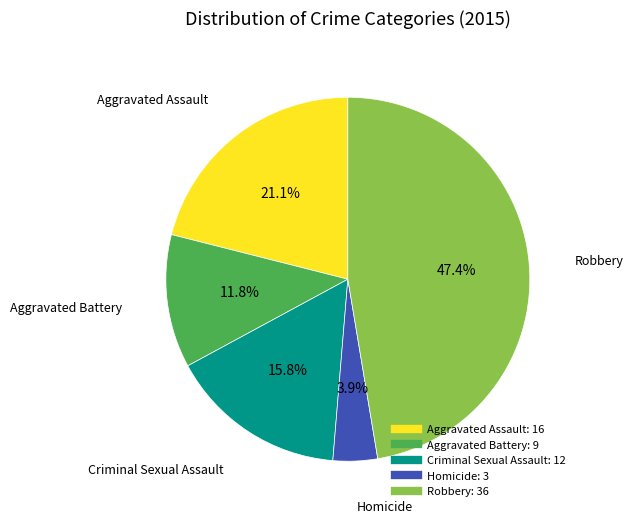

Is Homicide the majority of the pie?

No